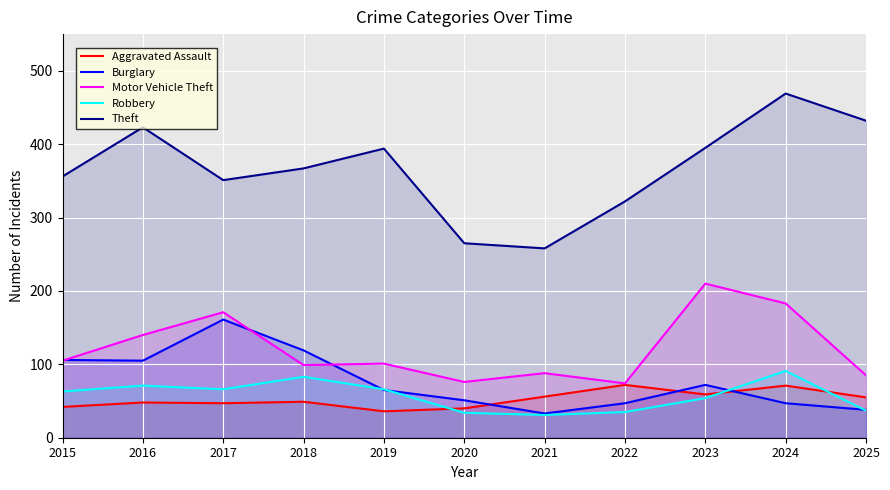

Which series has the largest total across all categories?

Theft